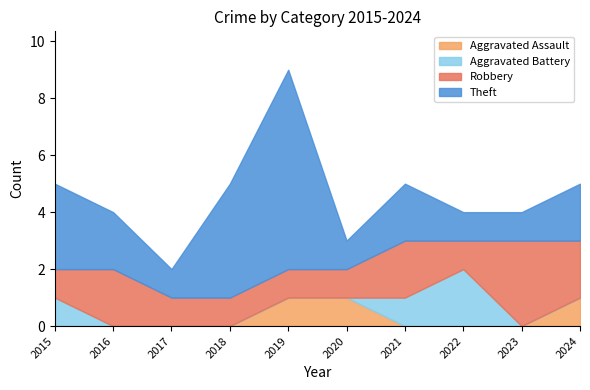

The value of Aggravated Battery at 2015 is 2. True or false?

False